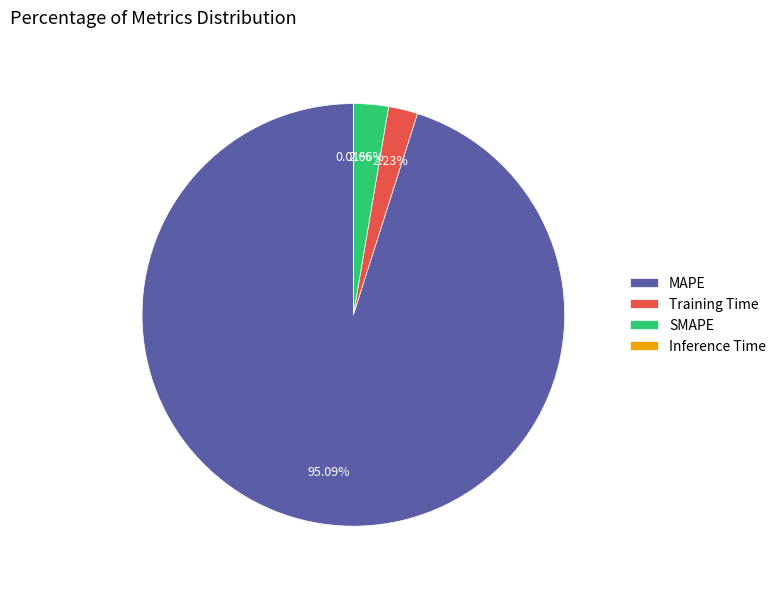

To the nearest percent, what is the average slice percentage?

25%